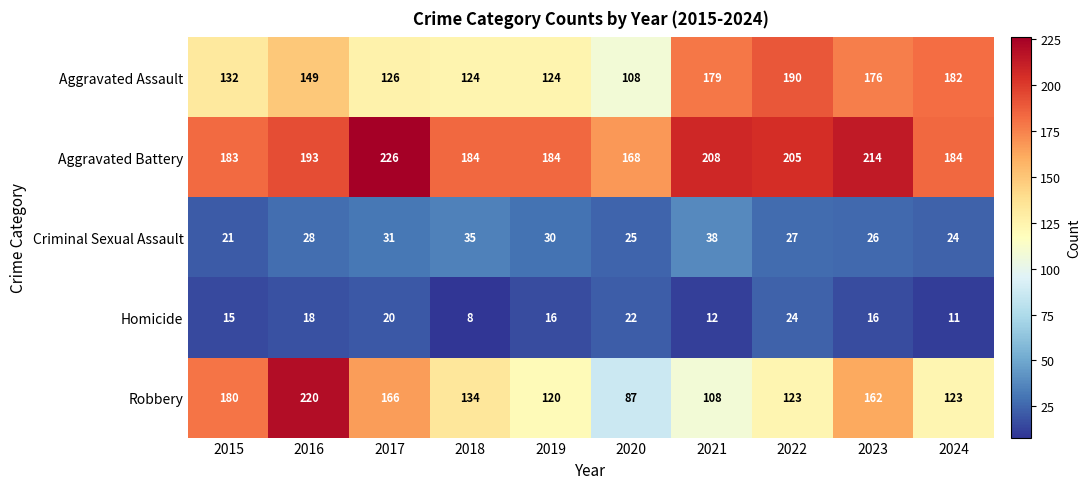

What is the maximum value for Robbery?

220